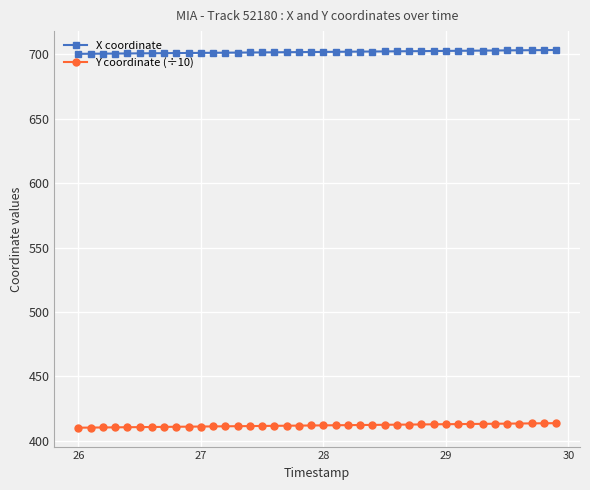

What is the maximum value for Y coordinate (÷10)?

413.5